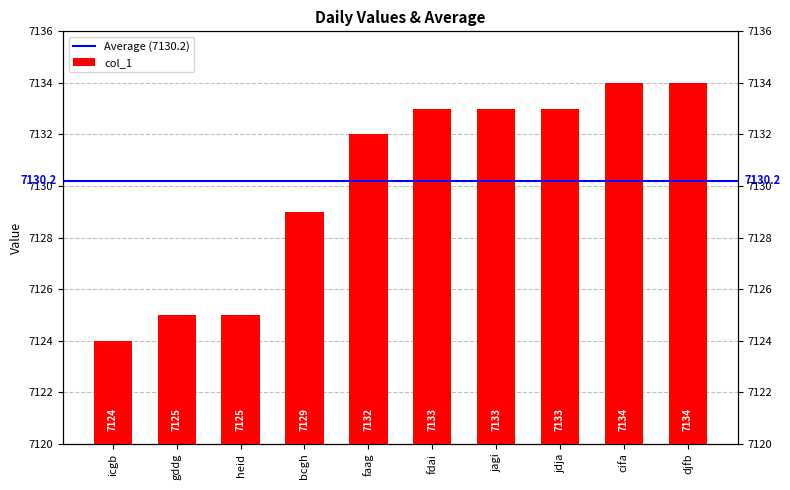

What is the greatest value displayed?

7134